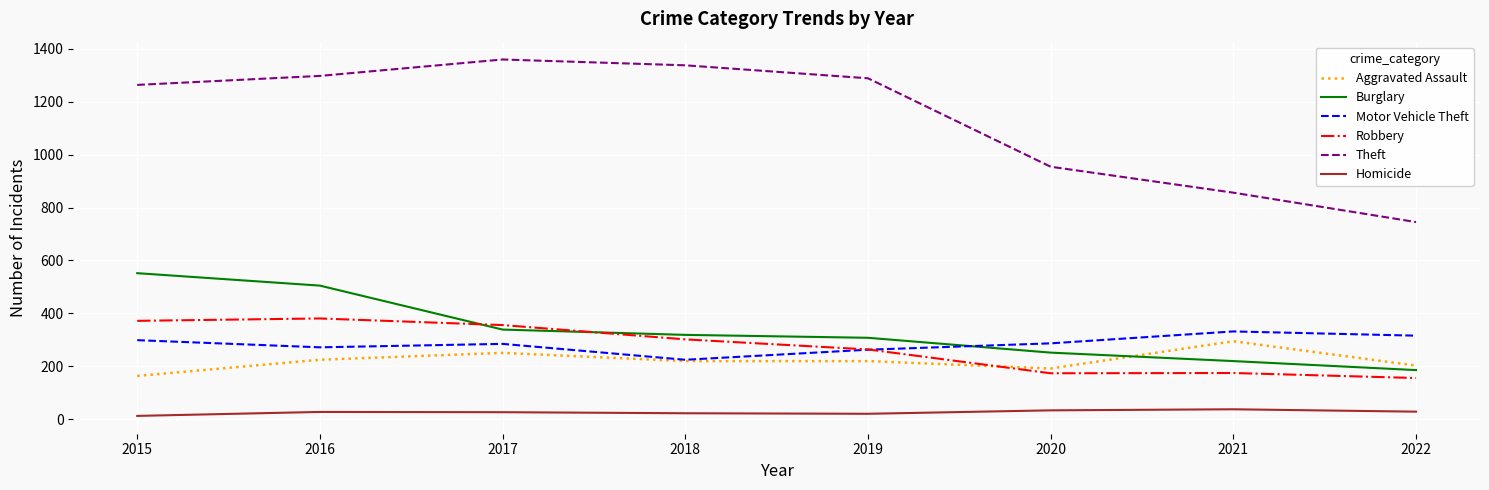

What is the sum of the Aggravated Assault values at 2022 and 2019?

423